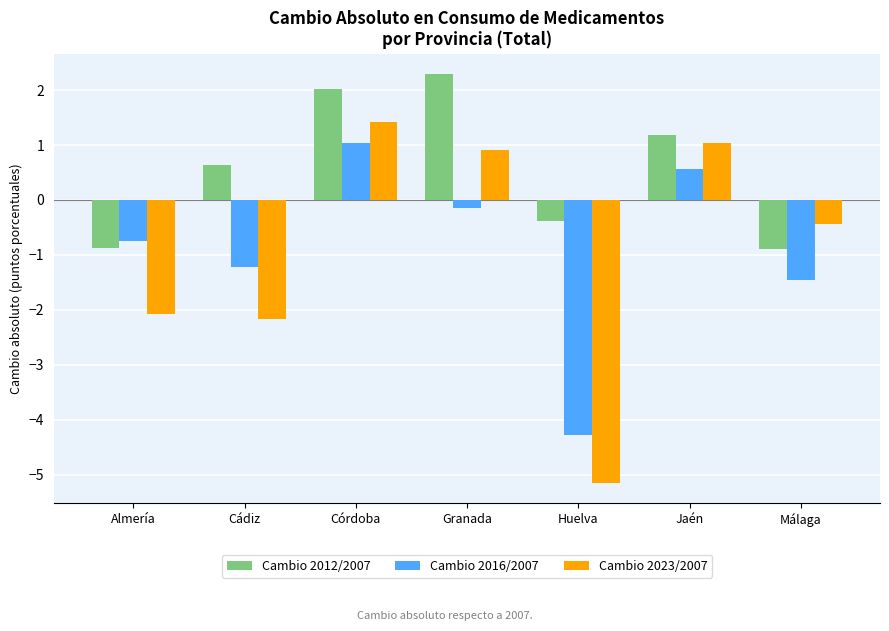

Between Huelva and Málaga, which series saw the biggest shift?

Cambio 2023/2007